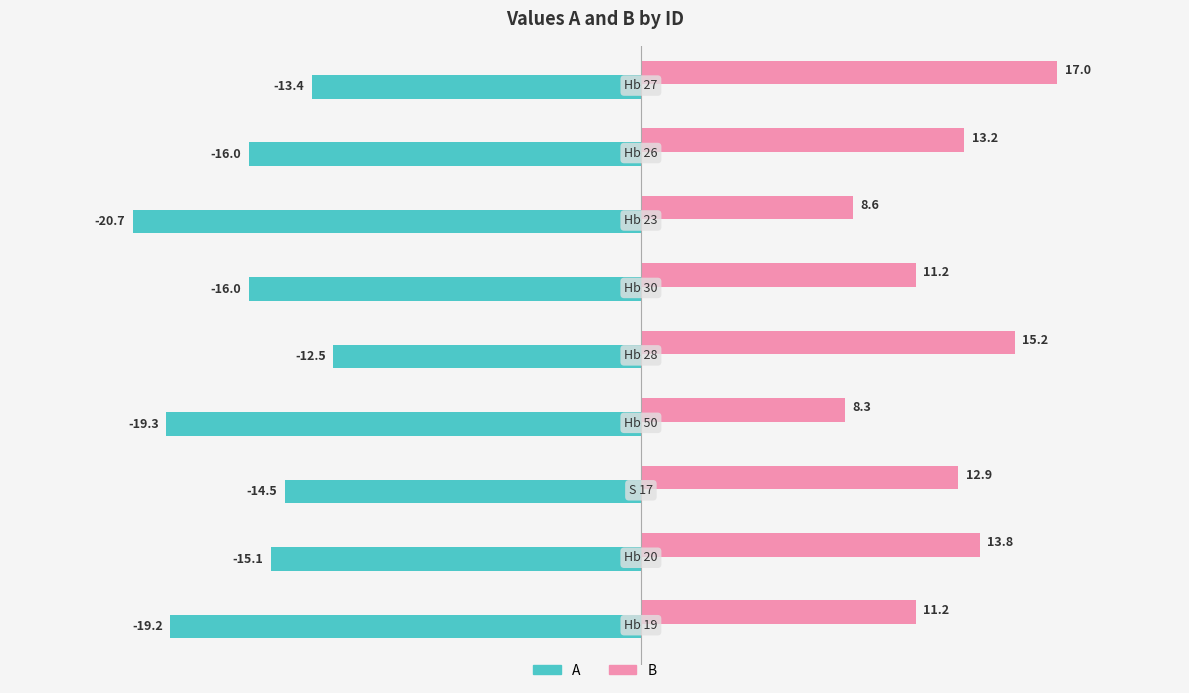

Rank the series by their average value, from lowest to highest.

A, B